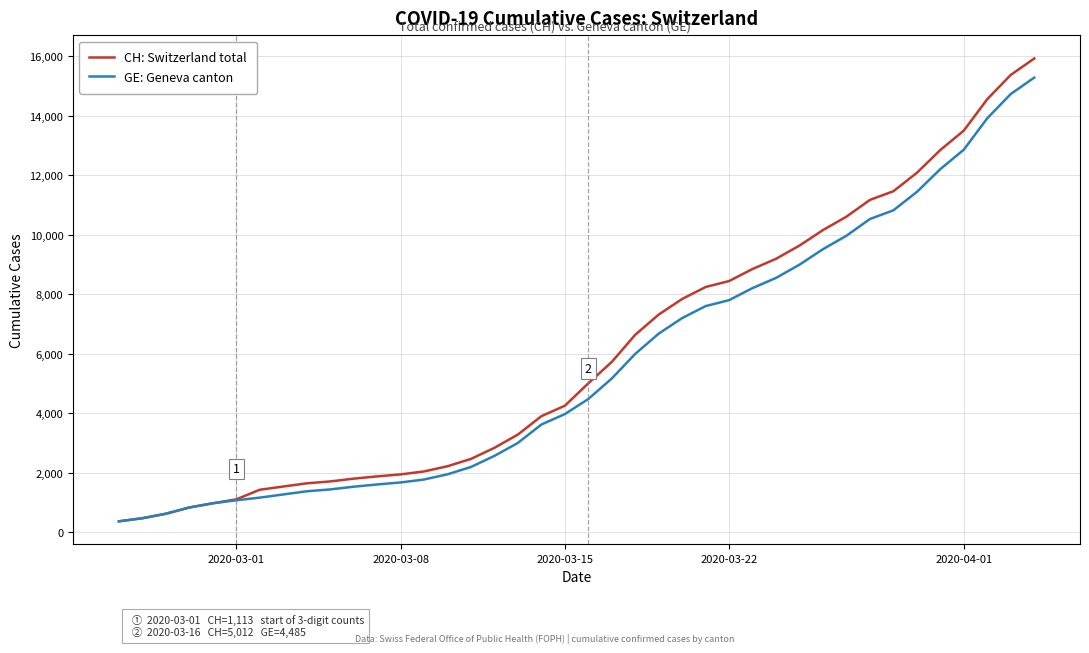

What is the highest value of the GE: Geneva canton series?

15284